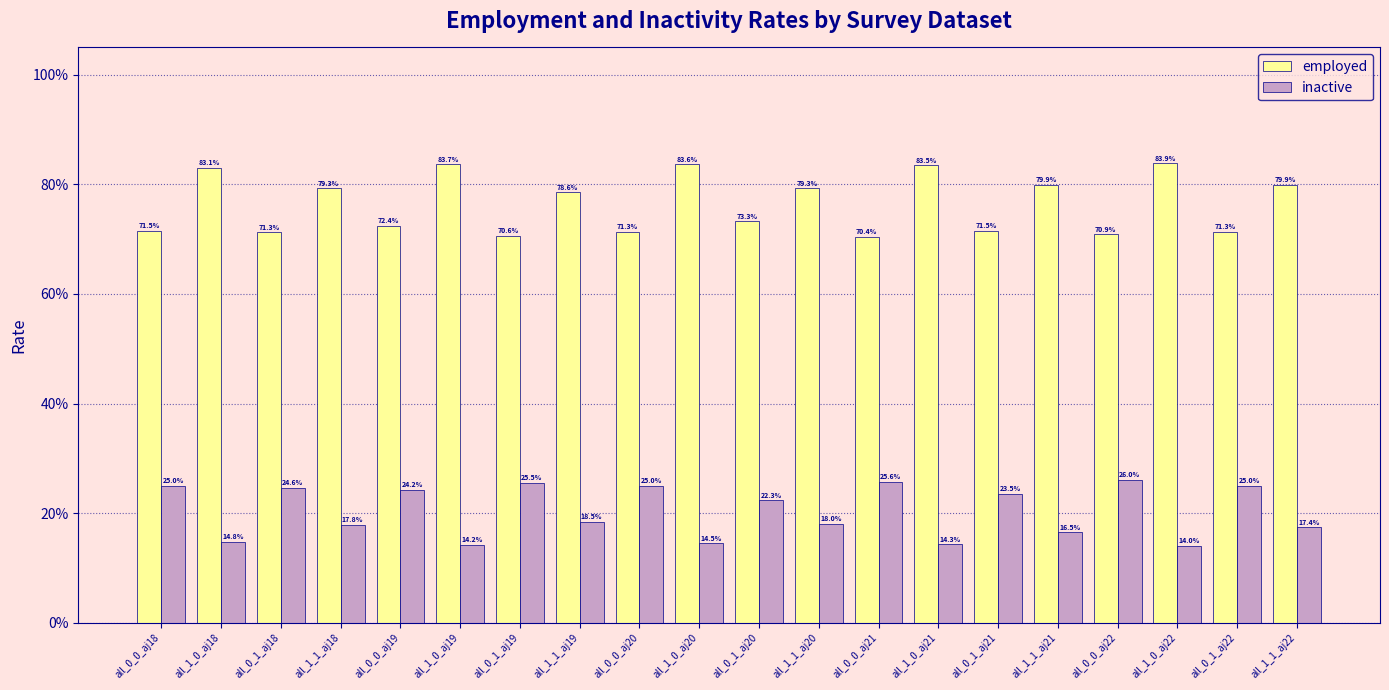

What is the difference between the maximum and minimum values in the inactive series?

0.1